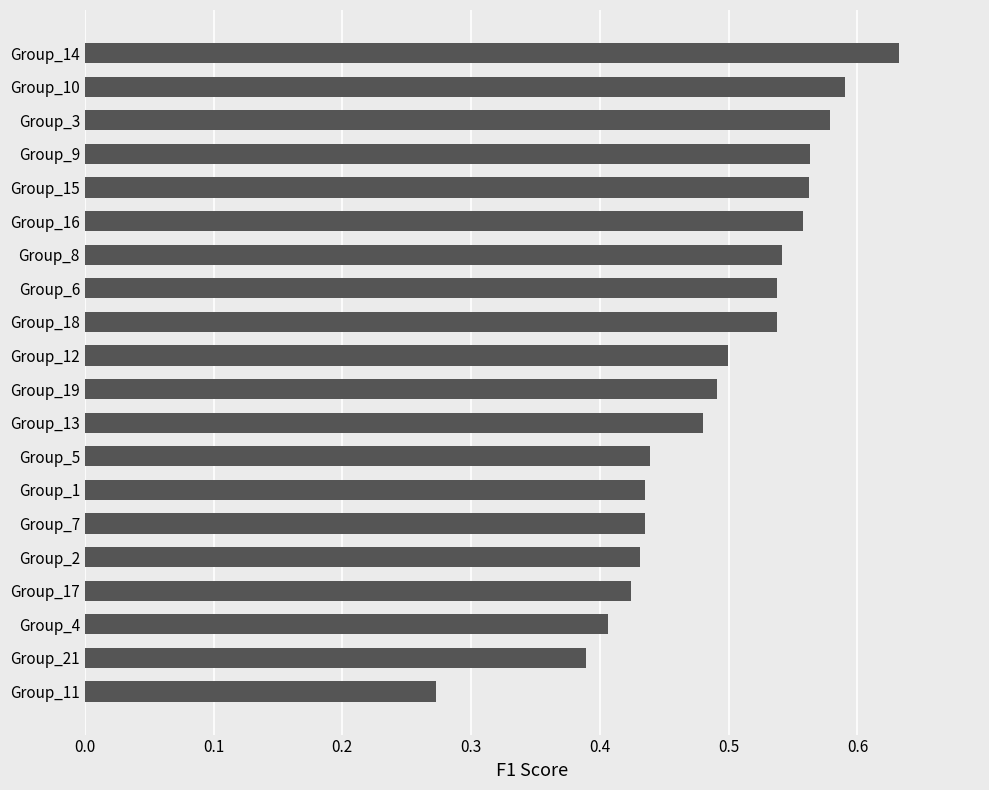

Which category has the lowest value across all series?

Group_11